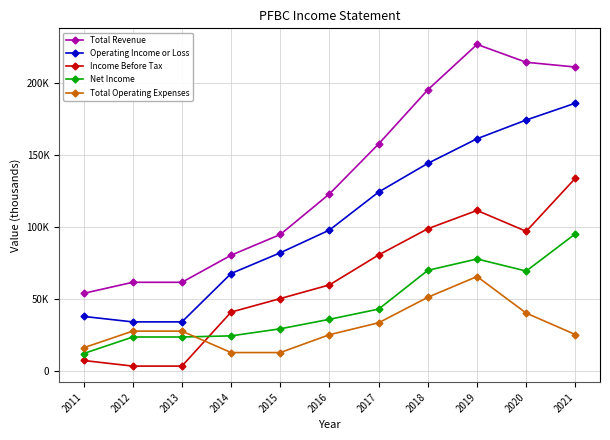

What are all the series names shown in the legend?

Total Revenue, Operating Income or Loss, Income Before Tax, Net Income, Total Operating Expenses